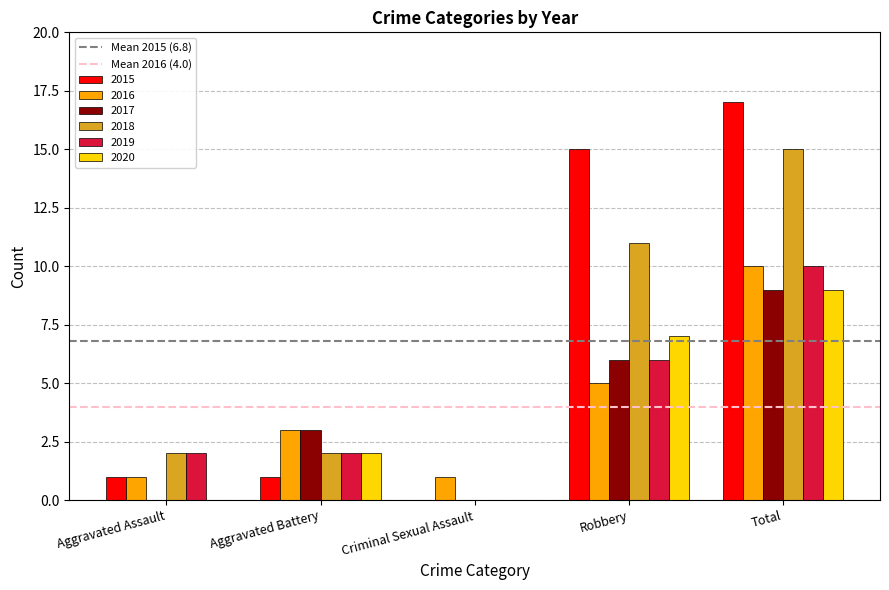

Is the value of 2020 at Total greater than the value of 2017 at Criminal Sexual Assault?

Yes